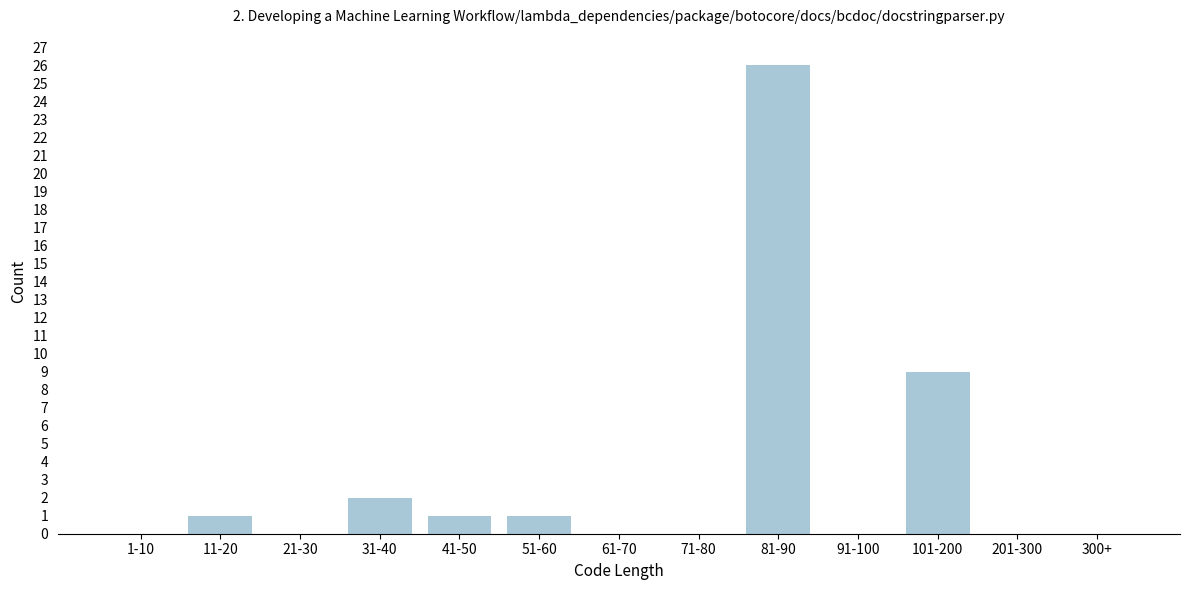

Reading left to right, extract all data points from this chart.

1-10=0	11-20=1	21-30=0	31-40=2	41-50=1	51-60=1	61-70=0	71-80=0	81-90=26	91-100=0	101-200=9	201-300=0	300+=0